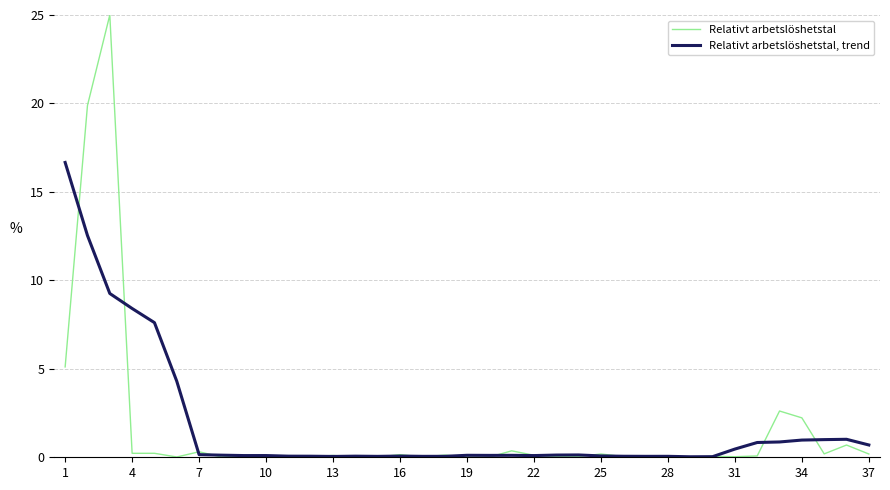

List the series in order of their peak value, highest first.

Relativt arbetslöshetstal, Relativt arbetslöshetstal, trend